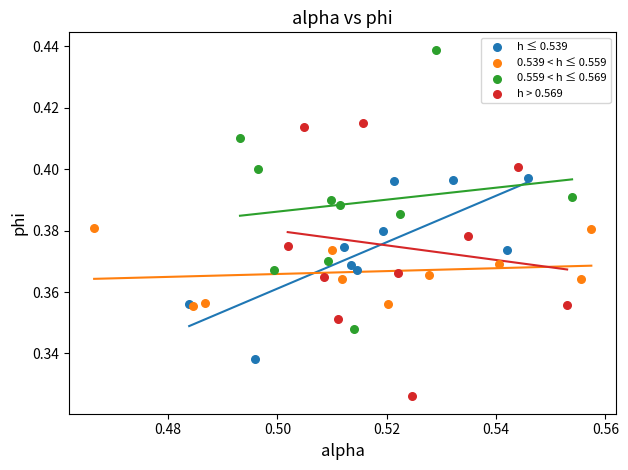

Which series reaches the minimum Y coordinate?

h > 0.569